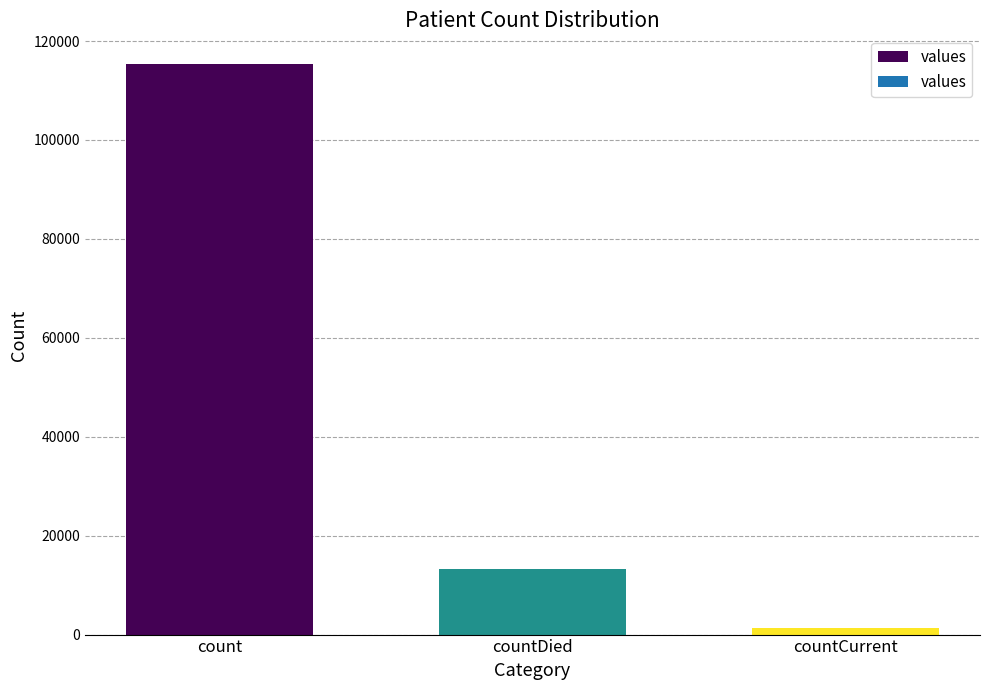

What is the sum of the values at countDied and count?

128722